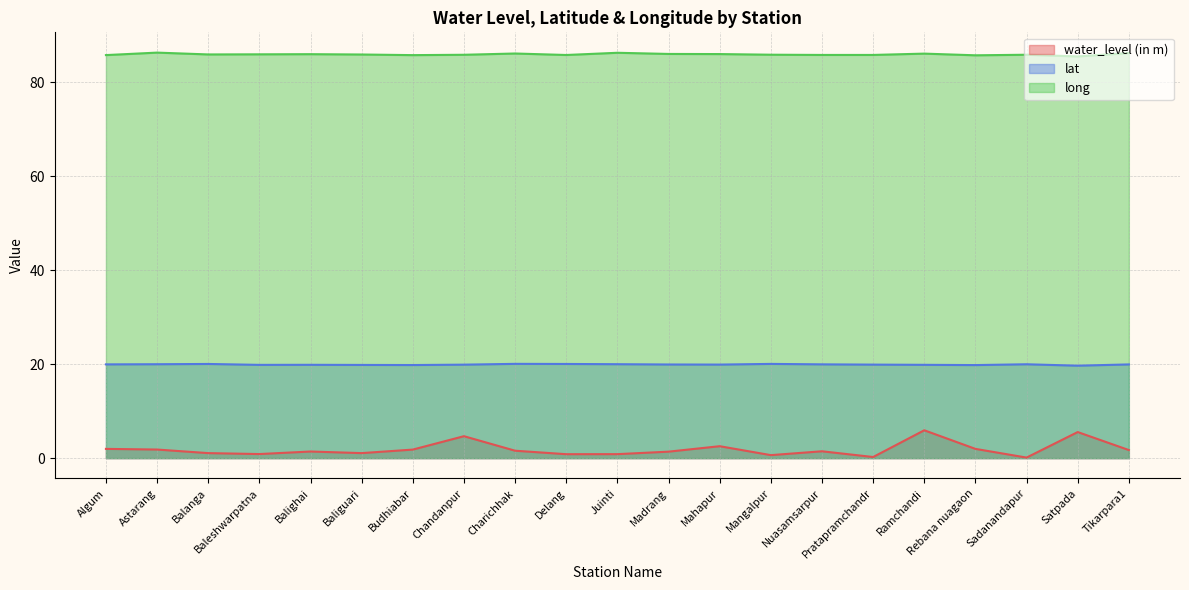

Reading left to right, transcribe all the data shown in this chart.

water_level (in m): 2.0	1.8	1.1	0.9	1.4	1.1	1.8	4.7	1.6	0.8	0.8	1.4	2.5	0.6	1.5	0.2	5.9	2.0	0.1	5.5	1.7
lat: 19.9	20.0	20.0	19.8	19.9	19.8	19.8	19.9	20.1	20.0	20.0	19.9	19.9	20.0	20.0	19.9	19.9	19.8	20.0	19.7	19.9
long: 85.7	86.3	85.9	85.9	85.9	85.9	85.7	85.8	86.1	85.8	86.2	86.0	86.0	85.8	85.8	85.8	86.1	85.7	85.8	85.5	86.2